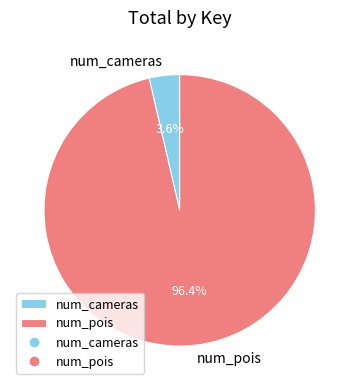

True or false: num_pois accounts for 91% of the total.

False